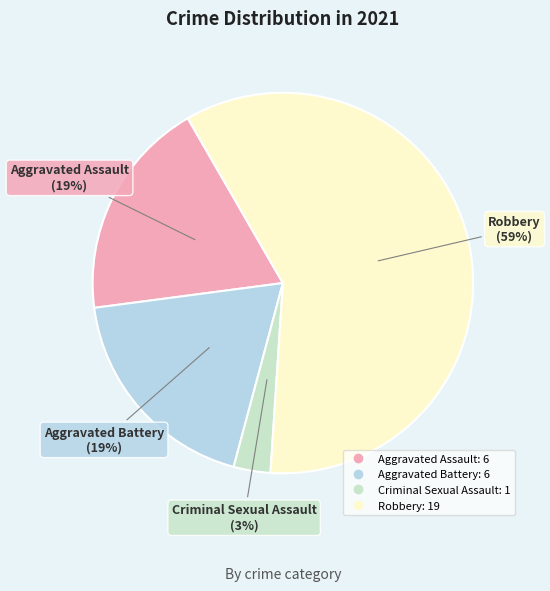

Which slice is the largest?

Robbery